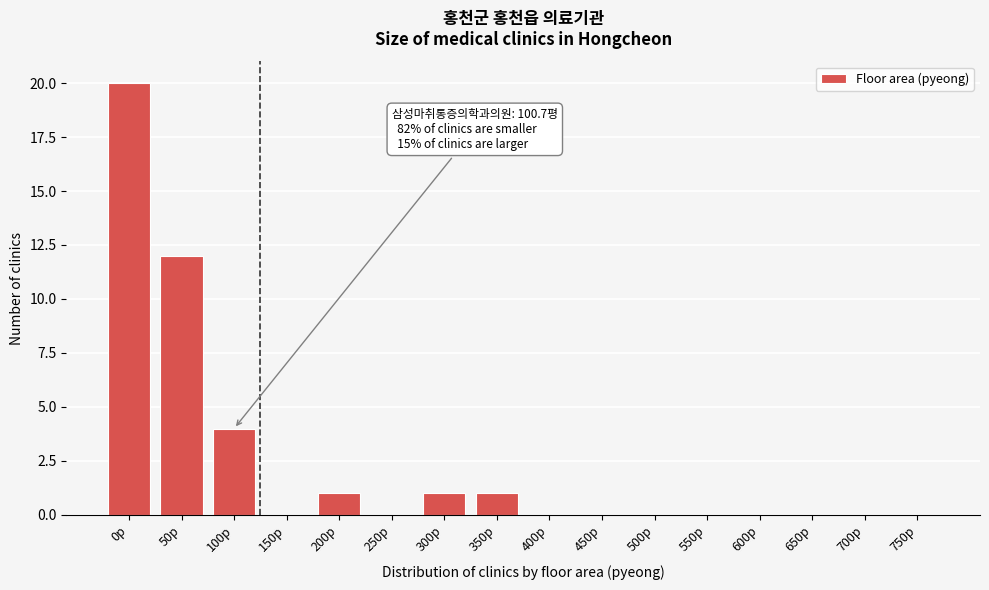

Where is the data nearest to the value 10?

50p